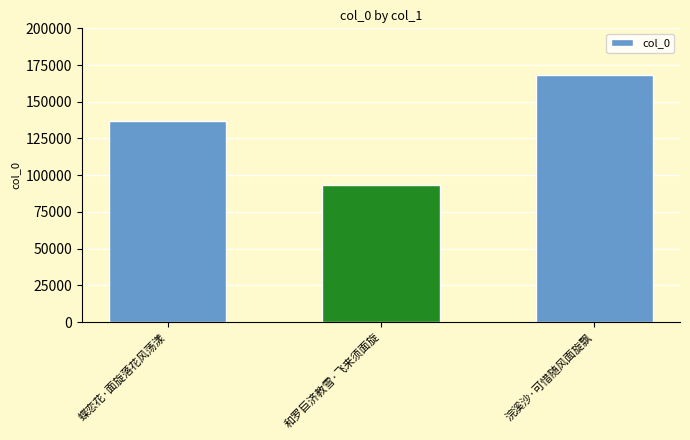

What is the label of the 3rd bar from the left?

浣溪沙·可惜随风面旋飘